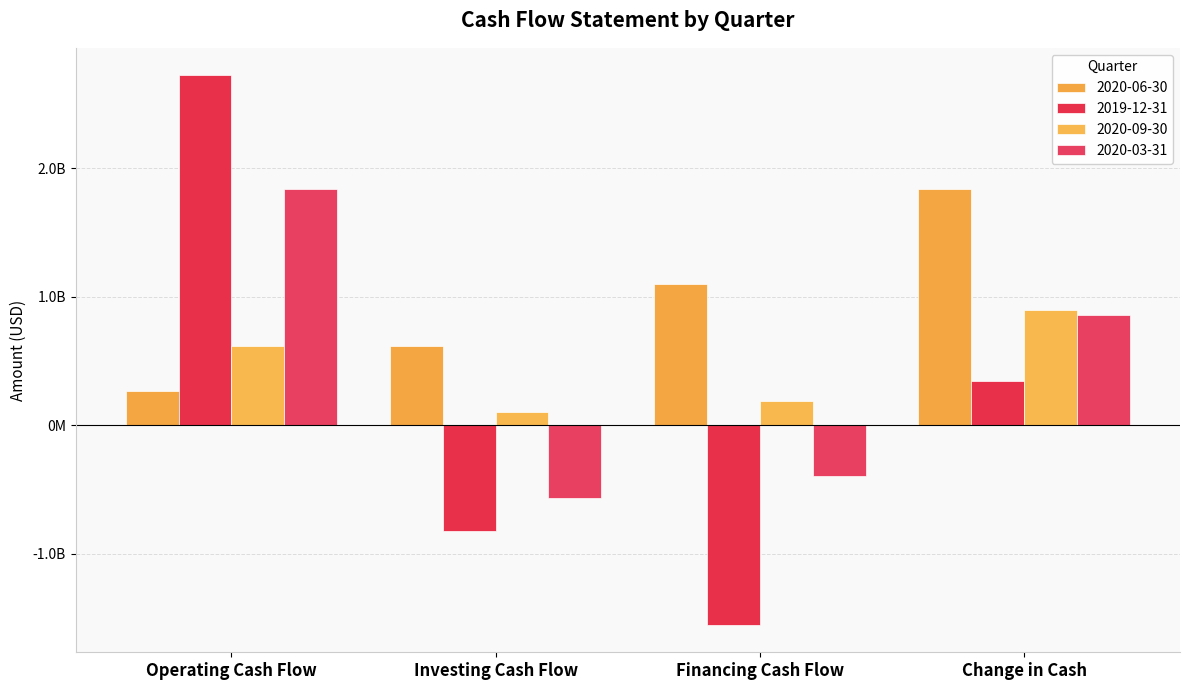

The value of 2019-12-31 at Financing Cash Flow is -1081832142. True or false?

False